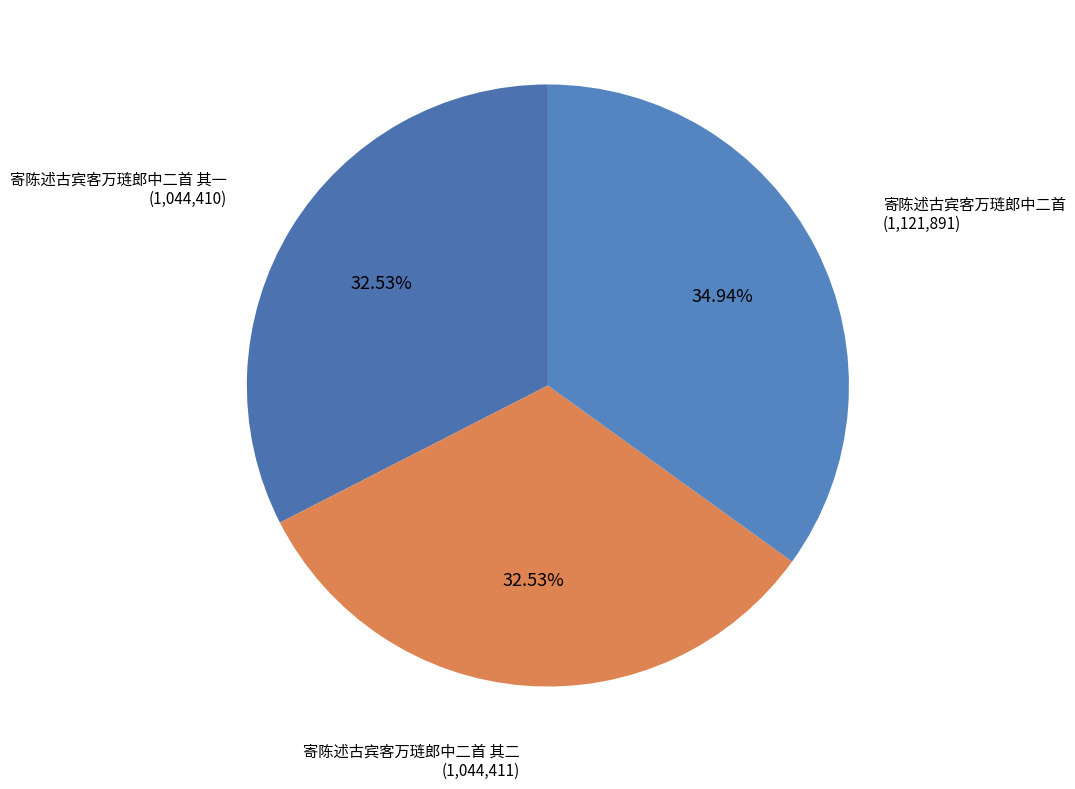

What percentage is NOT represented by 寄陈述古宾客万琏郎中二首 其二?

67.5%